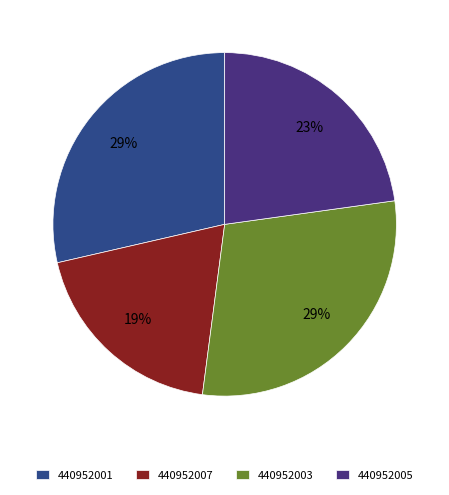

Combined, do 440952005 and 440952001 account for over 50%?

Yes